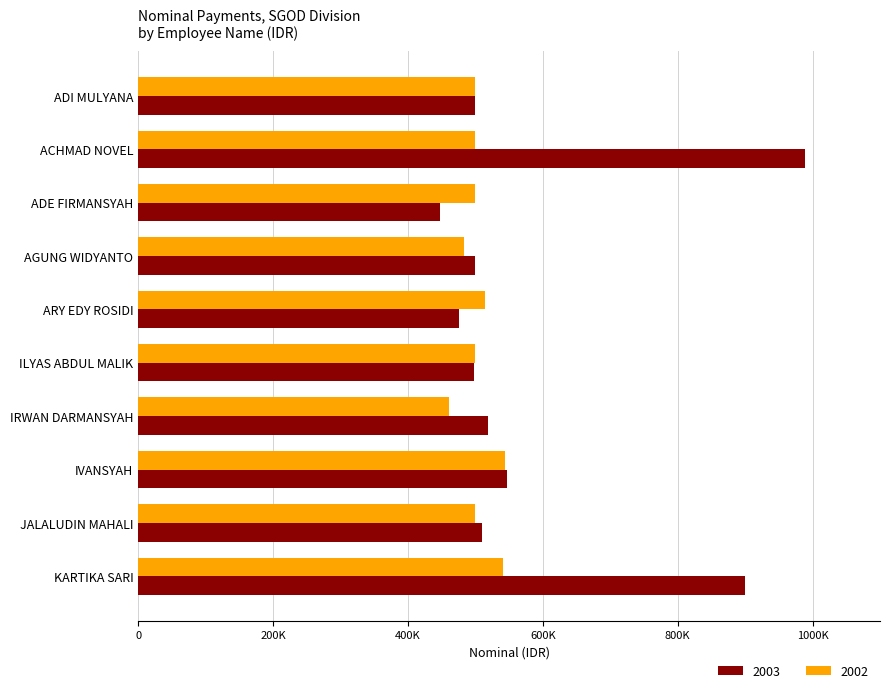

At which label does 2002 reach its minimum?

IRWAN DARMANSYAH